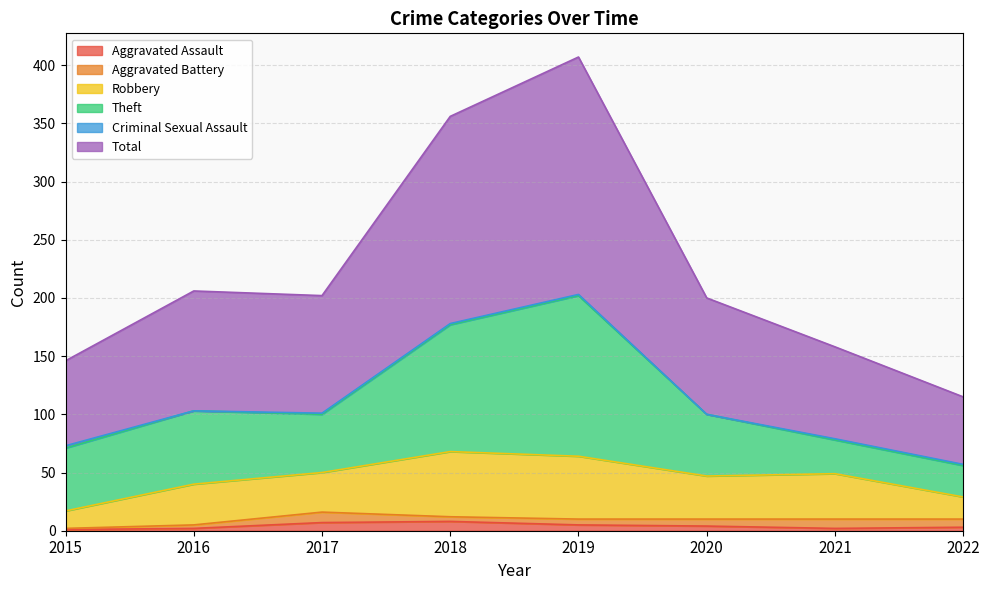

The value of Aggravated Battery at 2016 is 3. True or false?

True